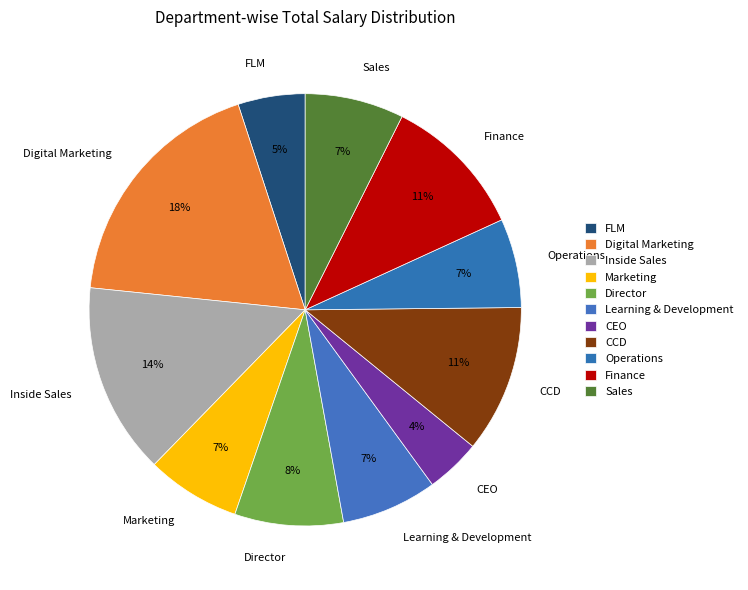

Is there any slice that represents more than half of the pie?

No